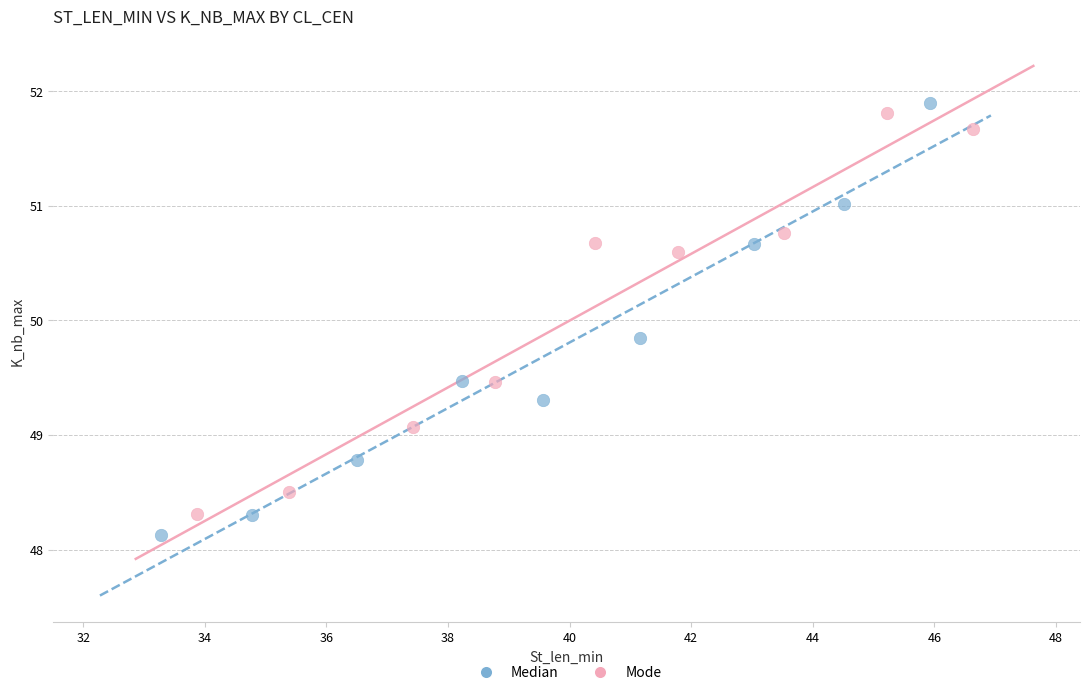

Which series contains the lowest Y value?

Median